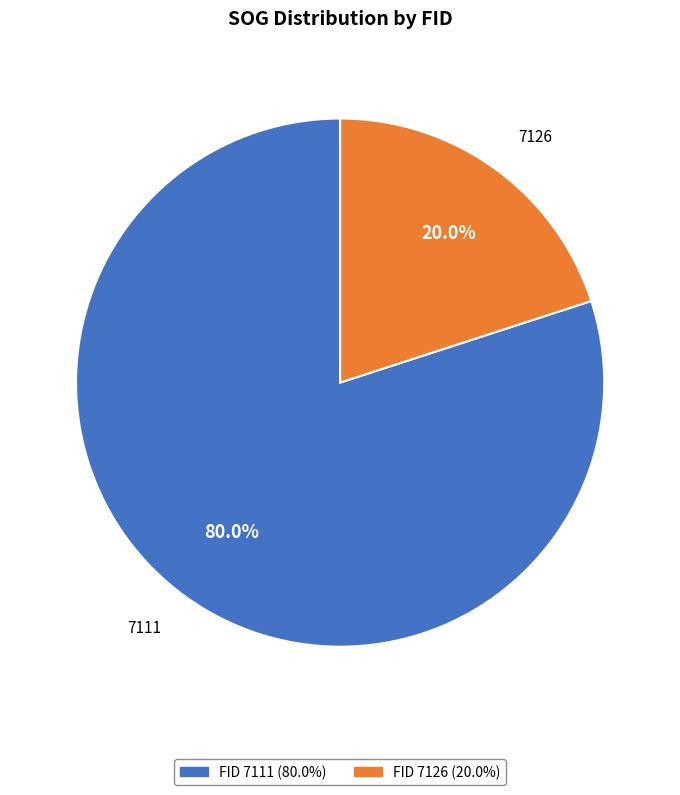

To the nearest percent, what is the difference between the largest and smallest slice percentages?

60%